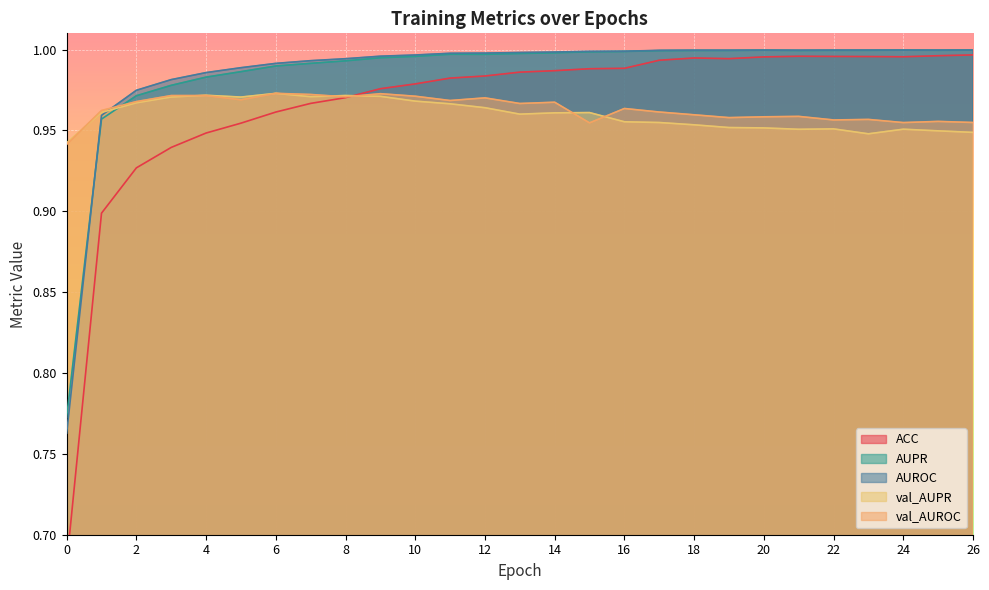

The AUPR series shows 1.0 at 7. True or false?

True